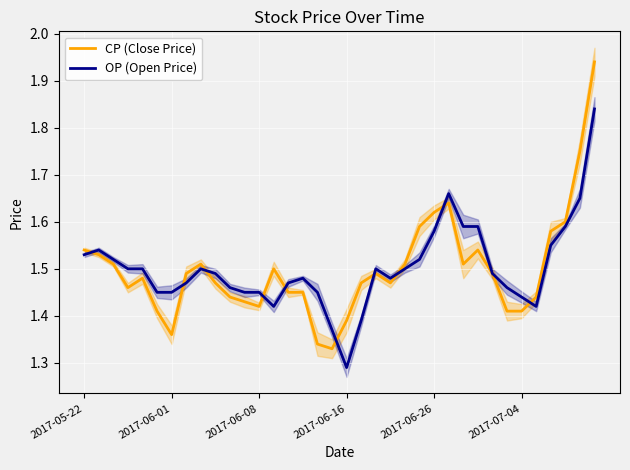

Where is OP (Open Price) nearest to the value 1?

2017-06-16